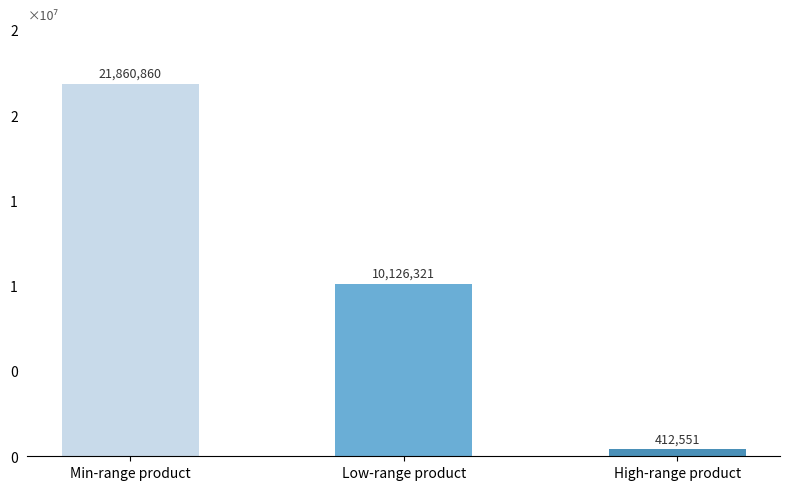

Does the chart contain any negative values?

No